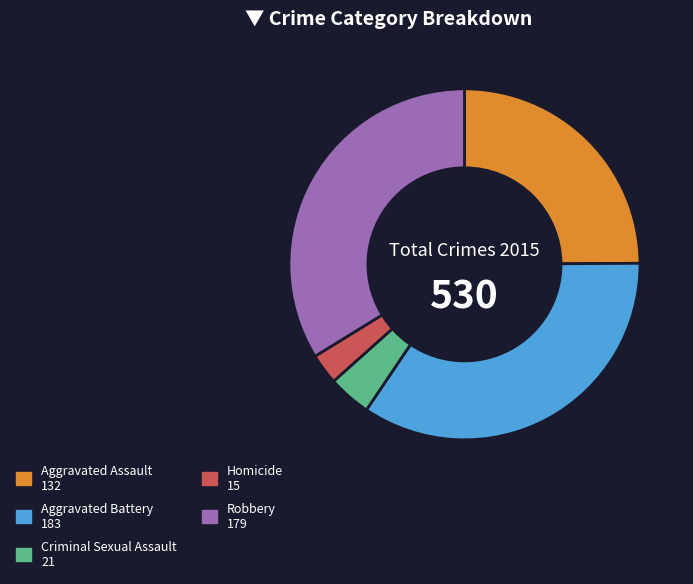

What is the smallest slice in the pie chart?

Homicide